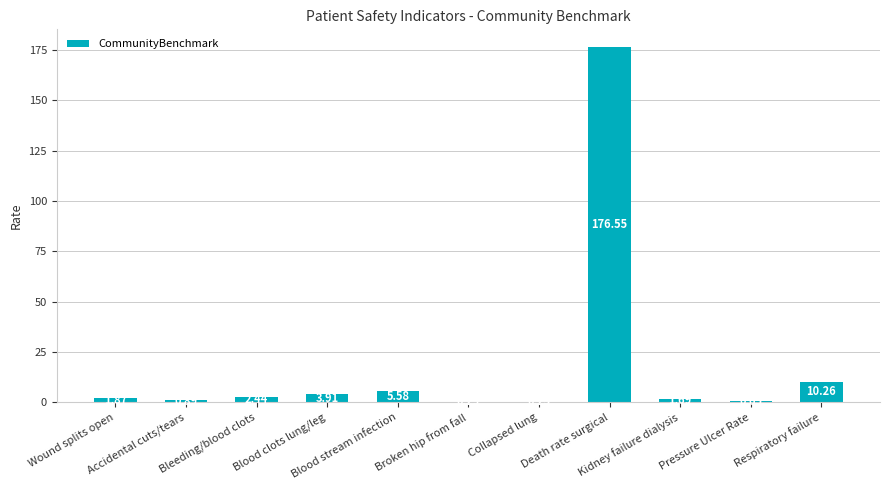

What is the change in value from Bleeding/blood clots to Pressure Ulcer Rate?

-1.8